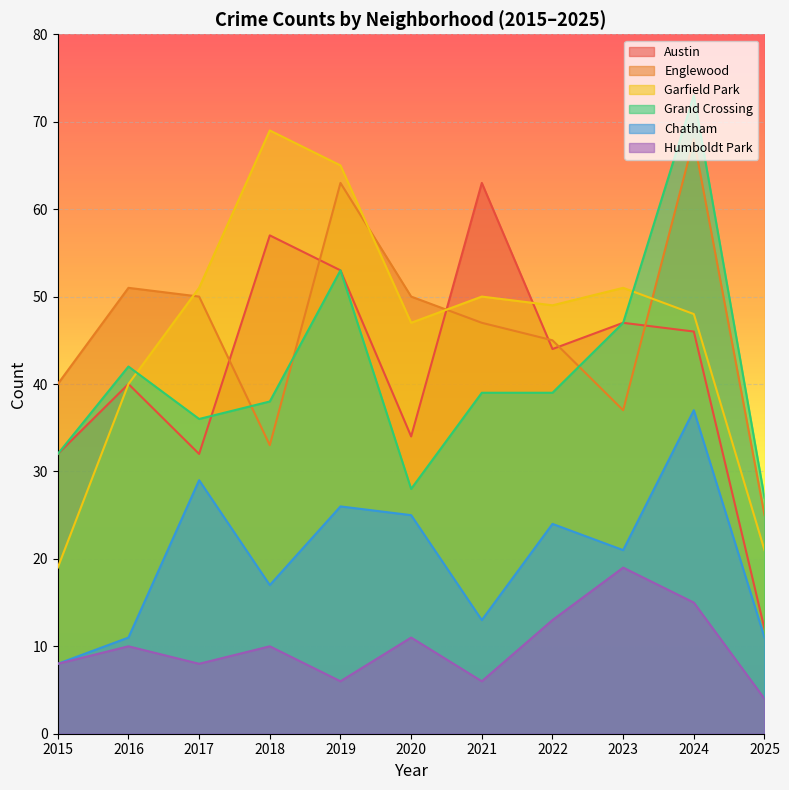

How many interior local peaks does the Humboldt Park series have?

4